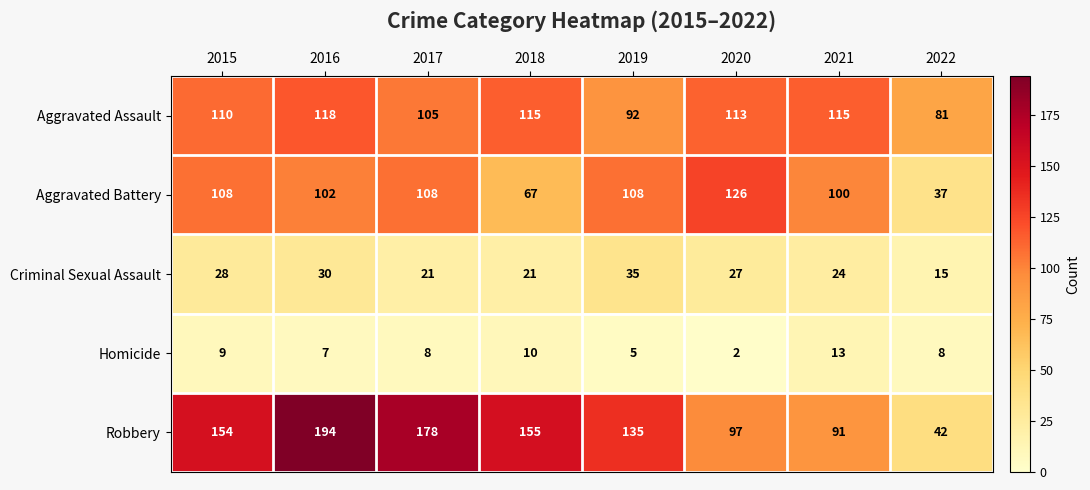

Which series changed the most between 2020 and 2022?

Aggravated Battery